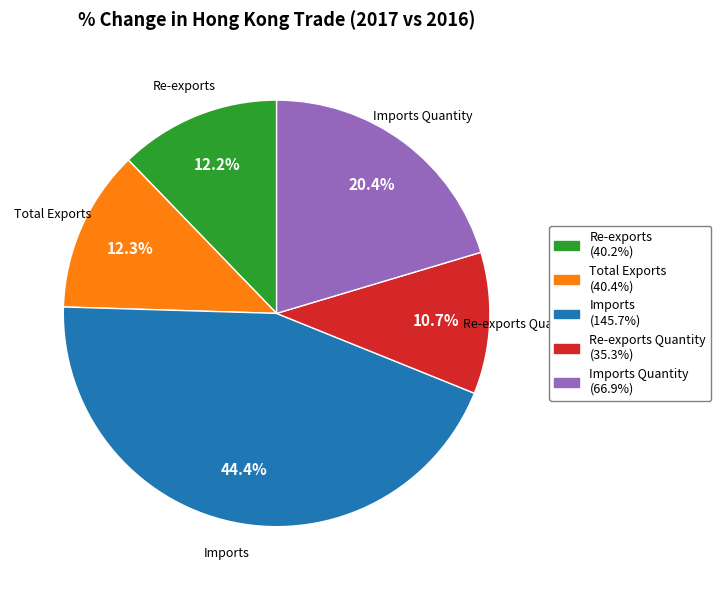

Is there a majority slice in this chart?

No